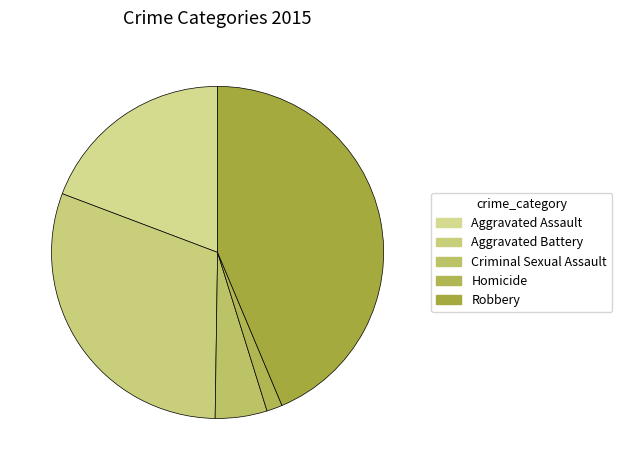

To the nearest percent, what is the combined percentage of Criminal Sexual Assault and Homicide?

7%